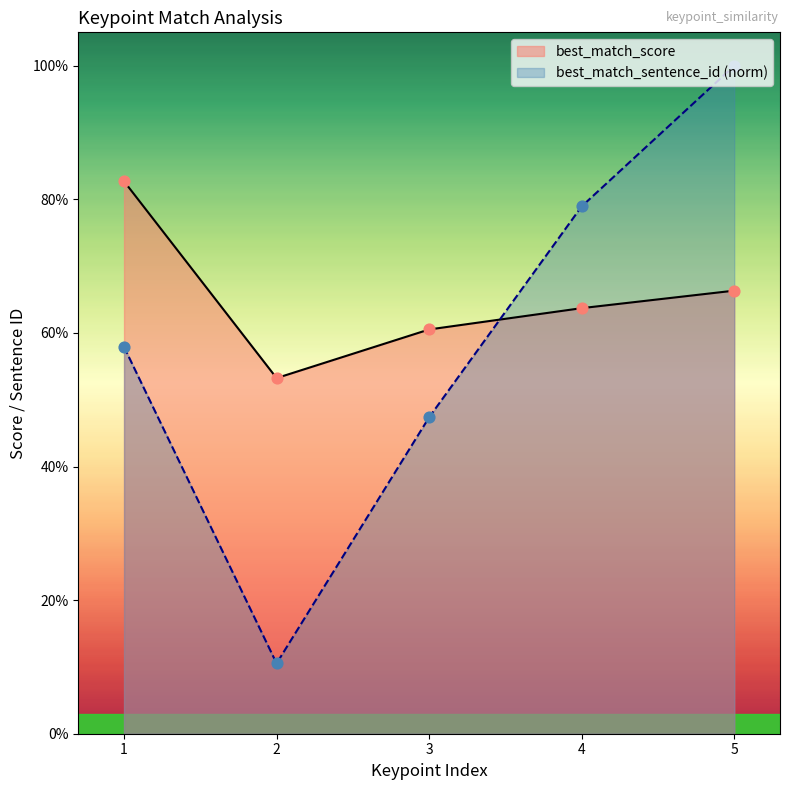

Which series reaches the maximum Y coordinate?

best_match_sentence_id